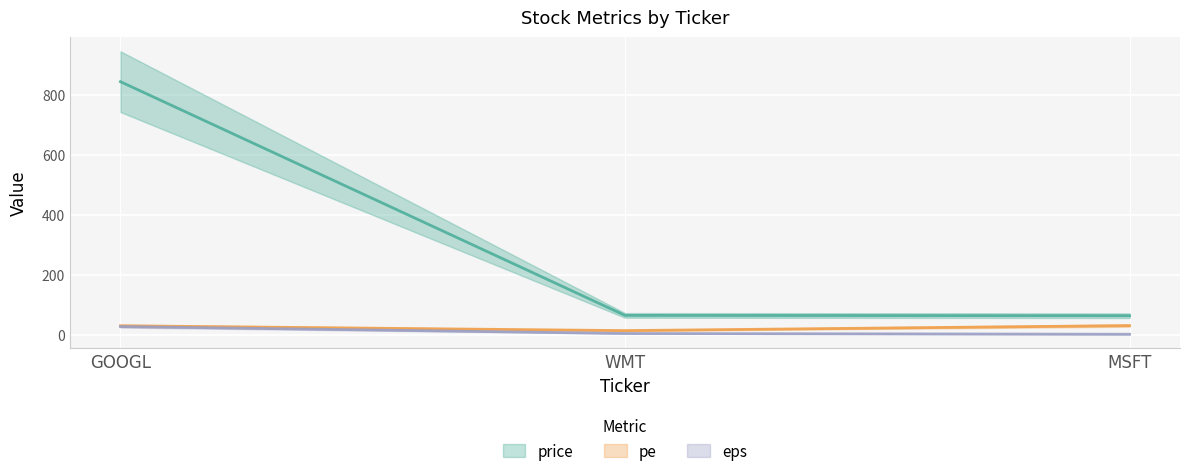

Which has a higher value, MSFT or GOOGL?

GOOGL